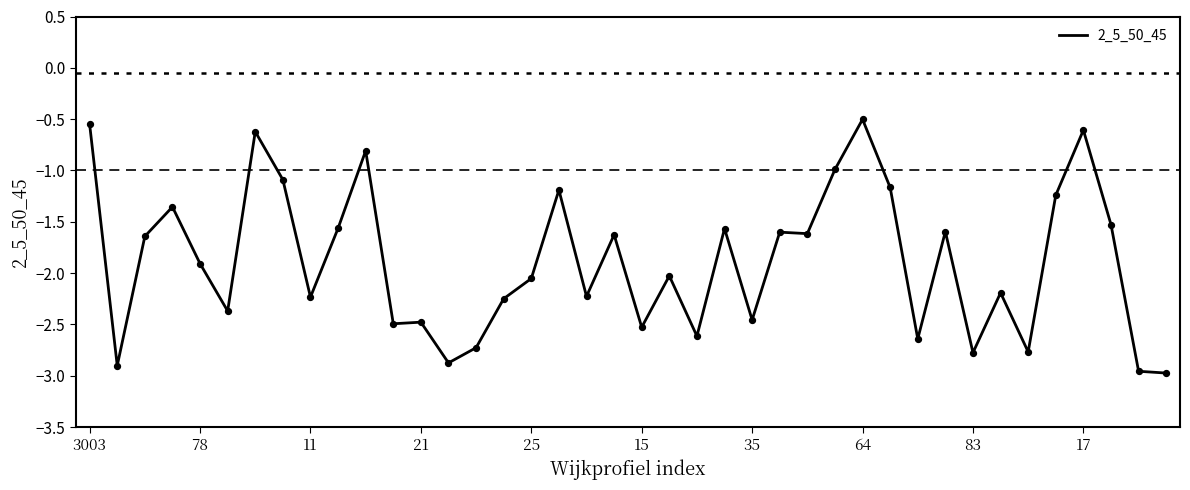

What is the greatest value displayed?

-0.5